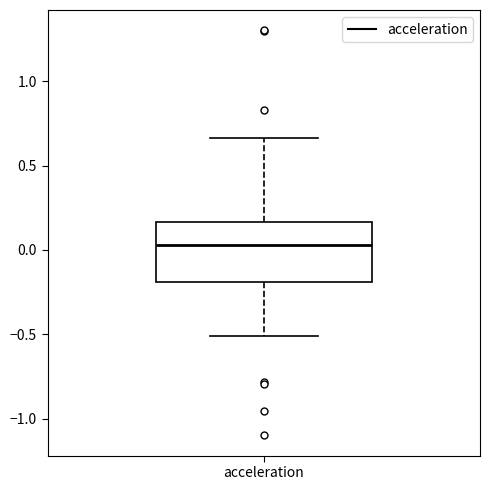

Where does the lower whisker of the box for acceleration end on the y-axis? The values are not printed on the chart, so give them approximately, as read against the axis.

-0.50